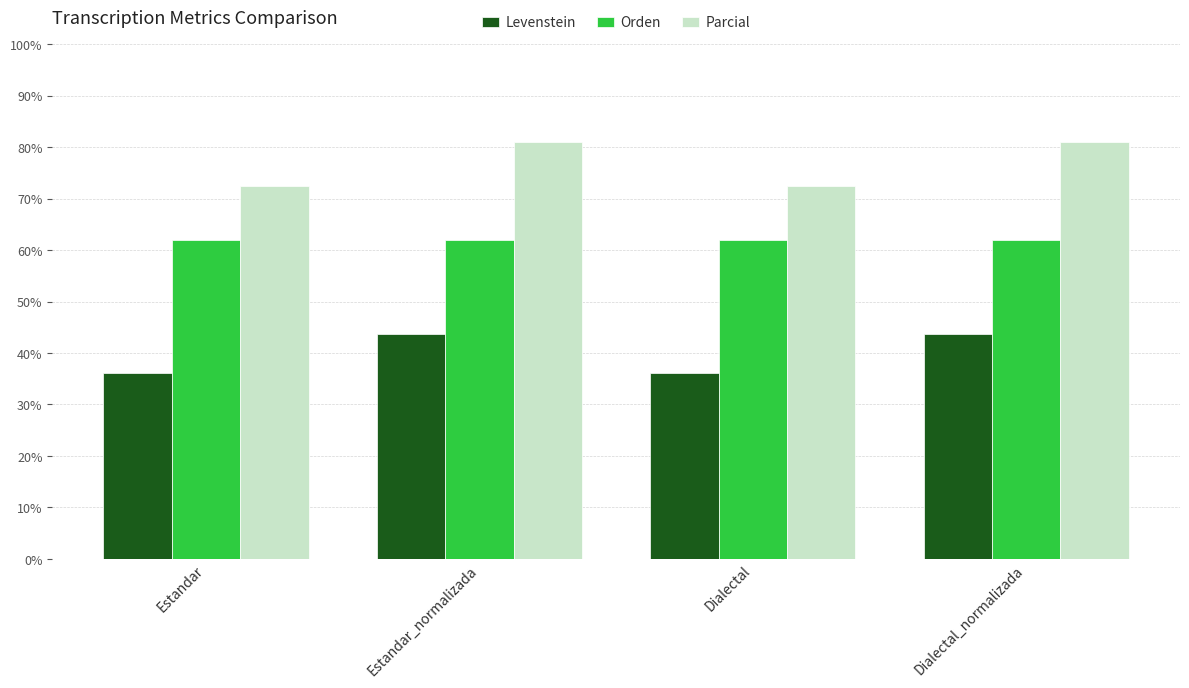

What is the sum of all Parcial values?

306.8